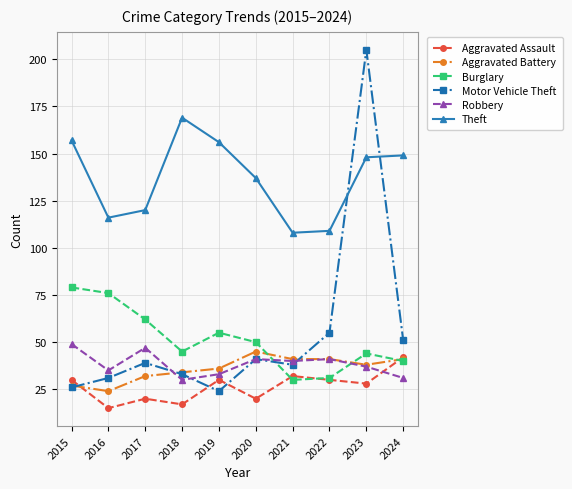

What is the difference between the highest and lowest values at 2019?

132